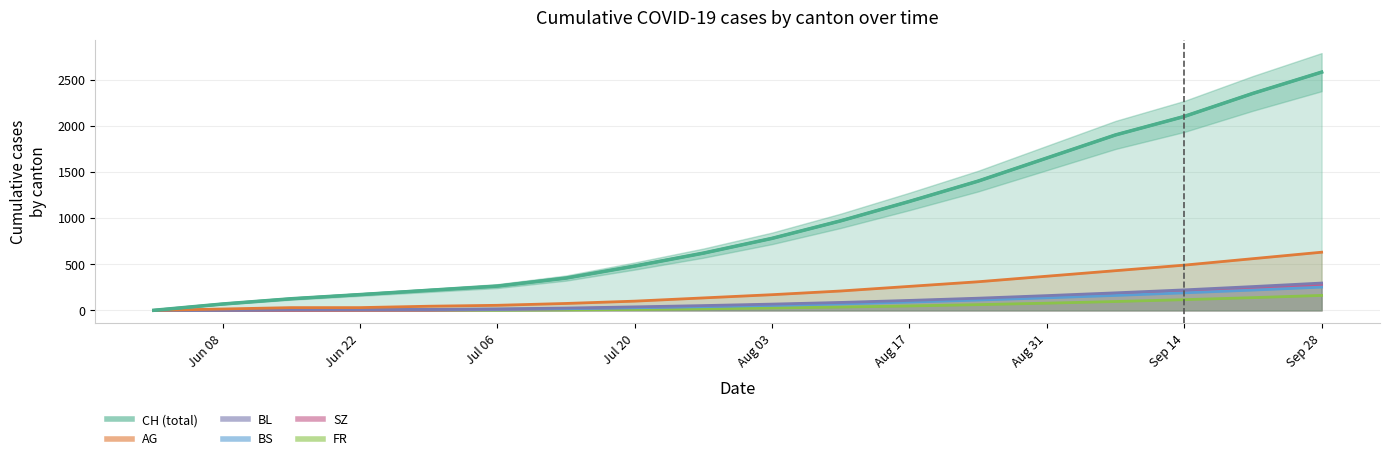

Which series has the largest range (max minus min)?

CH